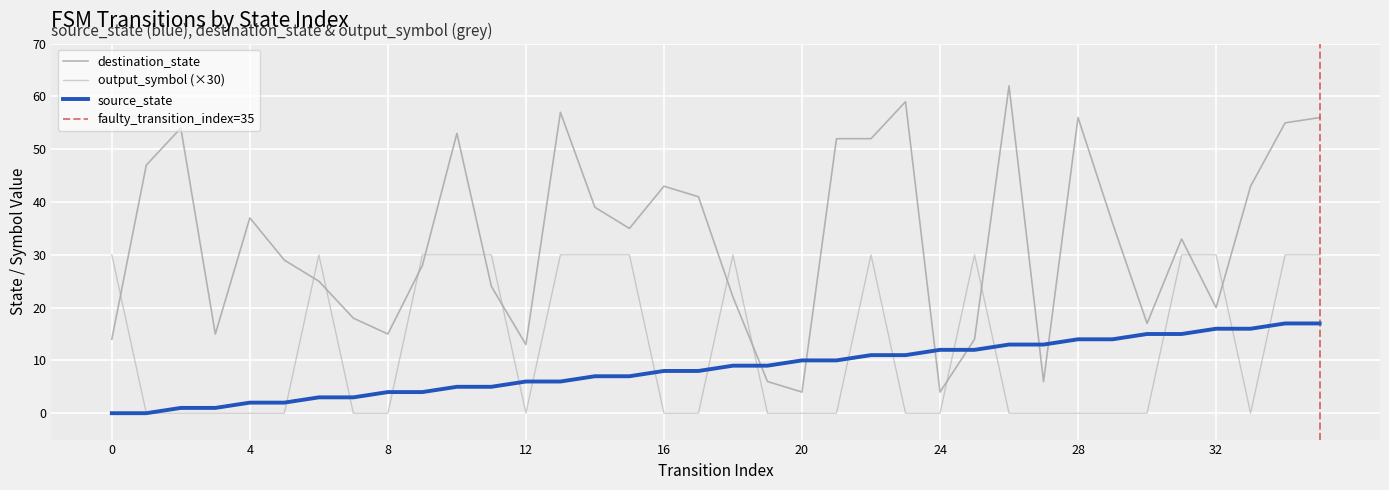

What is the sum of the output_symbol values at 2 and 13?

30